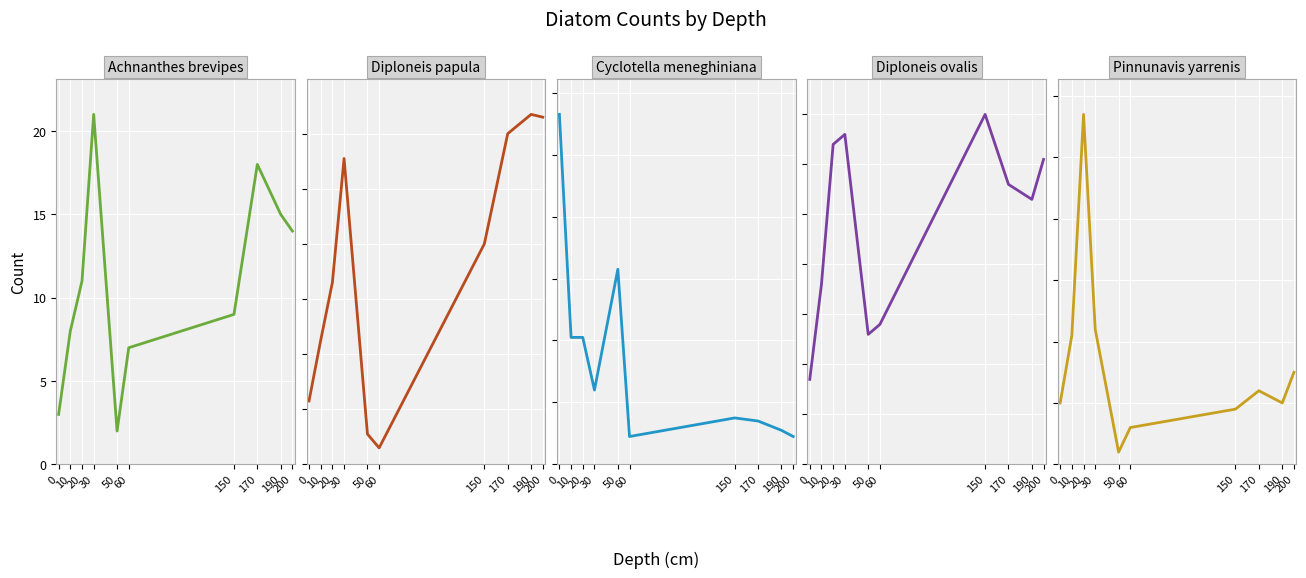

What is the average value of the Diploneis ovalis series?

48